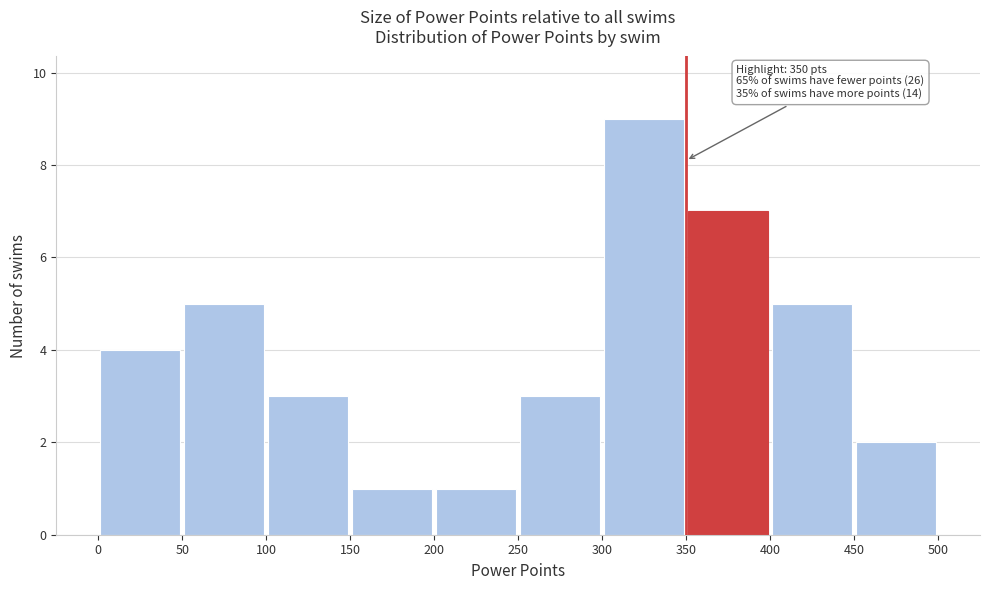

Which range on the x-axis has the tallest bar?

300 to 350